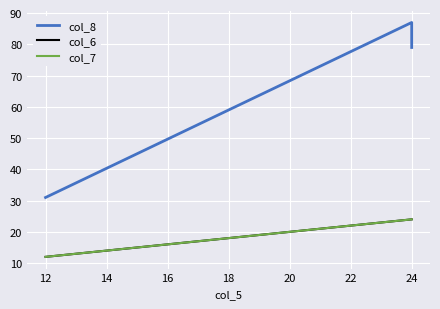

Which series changed the most between 12 and 14?

col_8